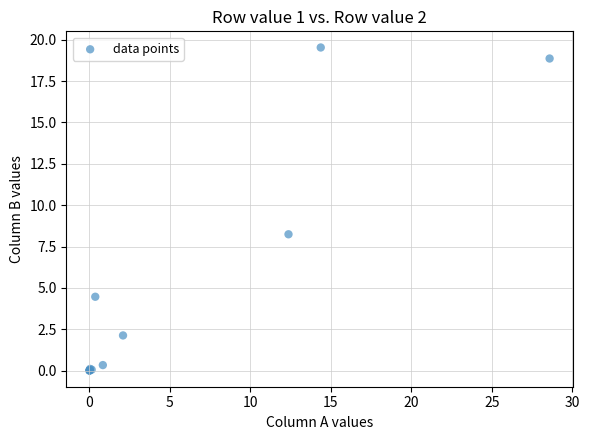

What Y value in the scatter plot is closest to 9?

8.2